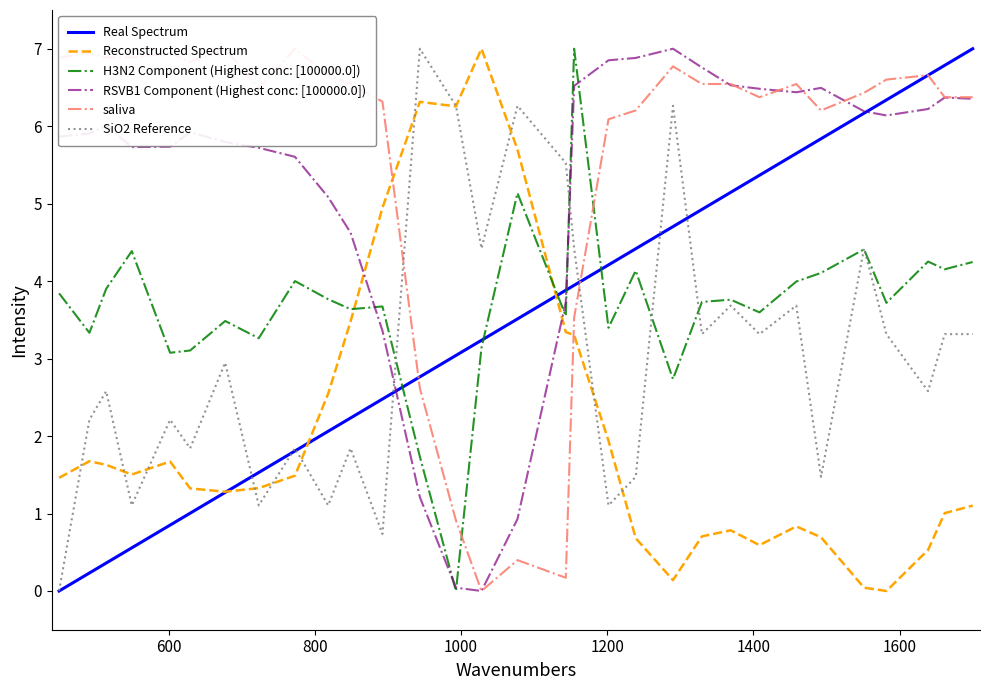

Which series ends up on top after the final intersection of Reconstructed Spectrum and RSVB1 Component (Highest conc: [100000.0])?

RSVB1 Component (Highest conc: [100000.0])